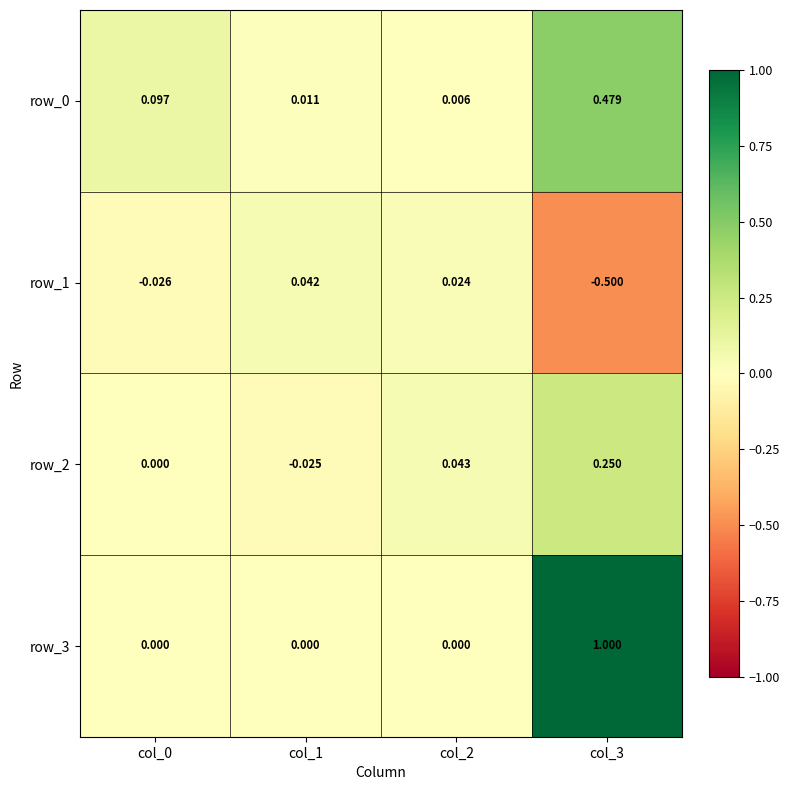

Which series has the largest total across all categories?

row_3